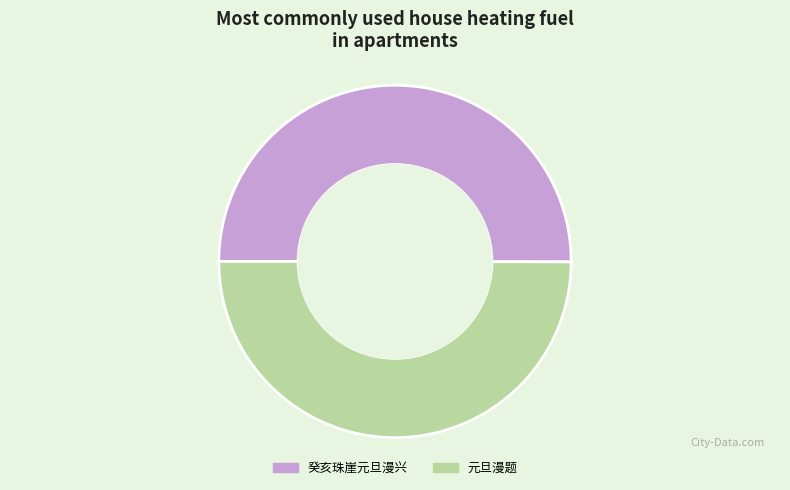

Approximately how many times larger is the value at 元旦漫题 compared to 癸亥珠崖元旦漫兴?

1.0